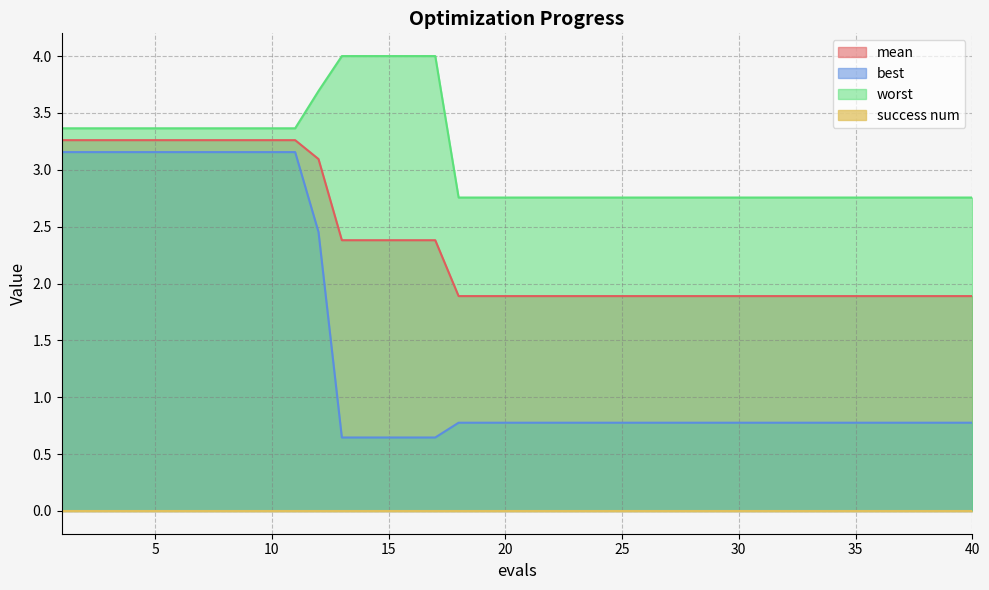

True or false: best and mean intersect in this chart.

False